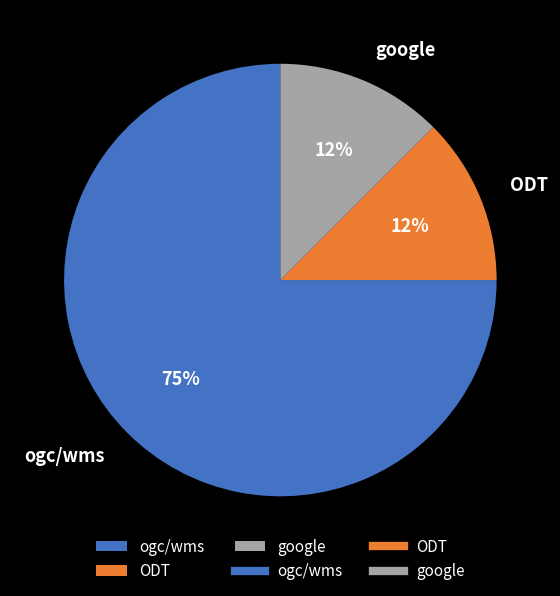

How many segments does this pie chart have?

3